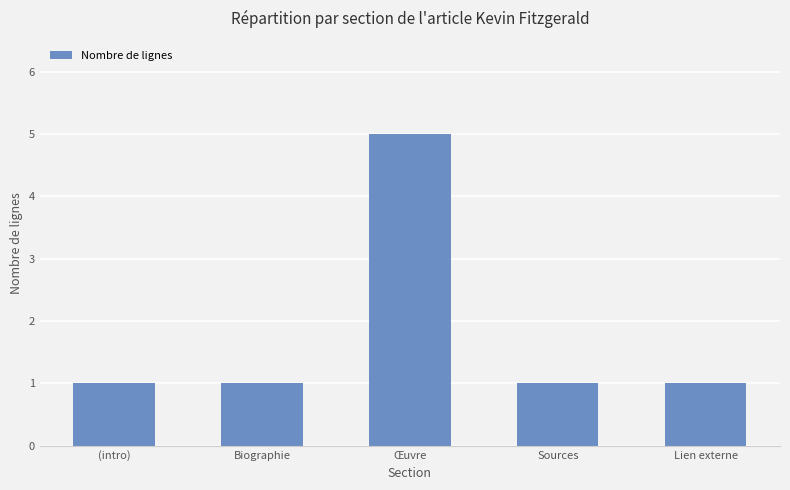

What is the approximate value at Biographie?

1